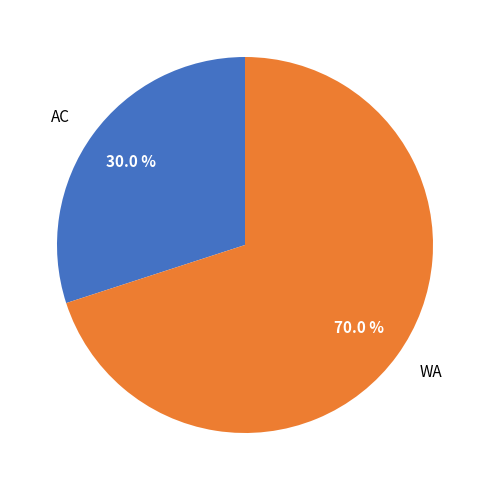

What is the largest slice in the pie chart?

WA